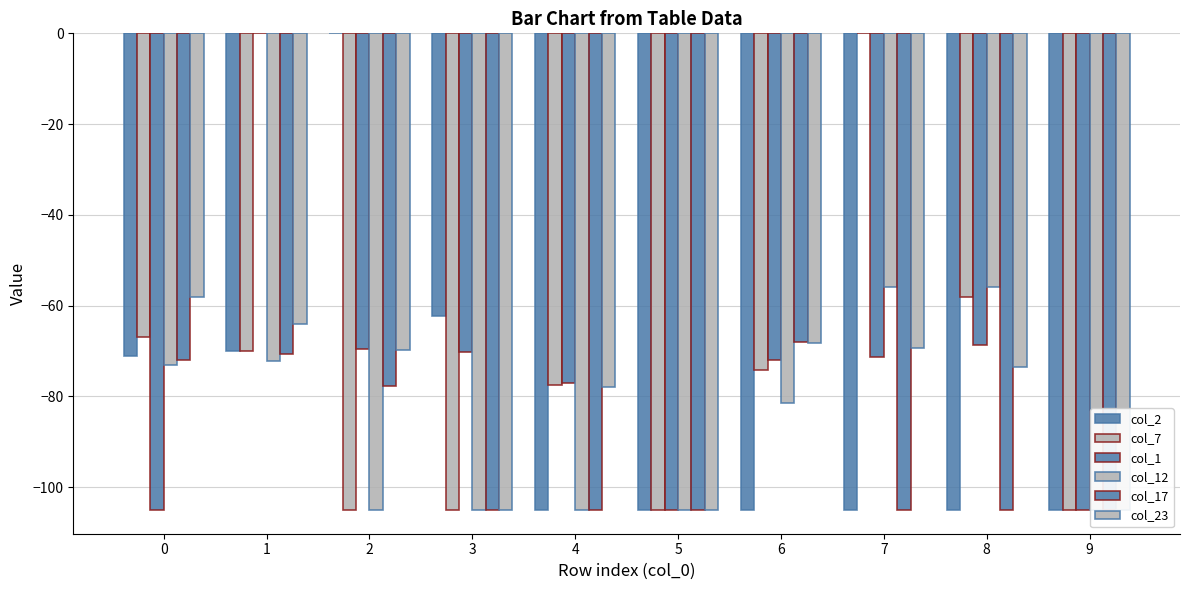

True or false: col_1 has a value of -72.0 at 6.

True